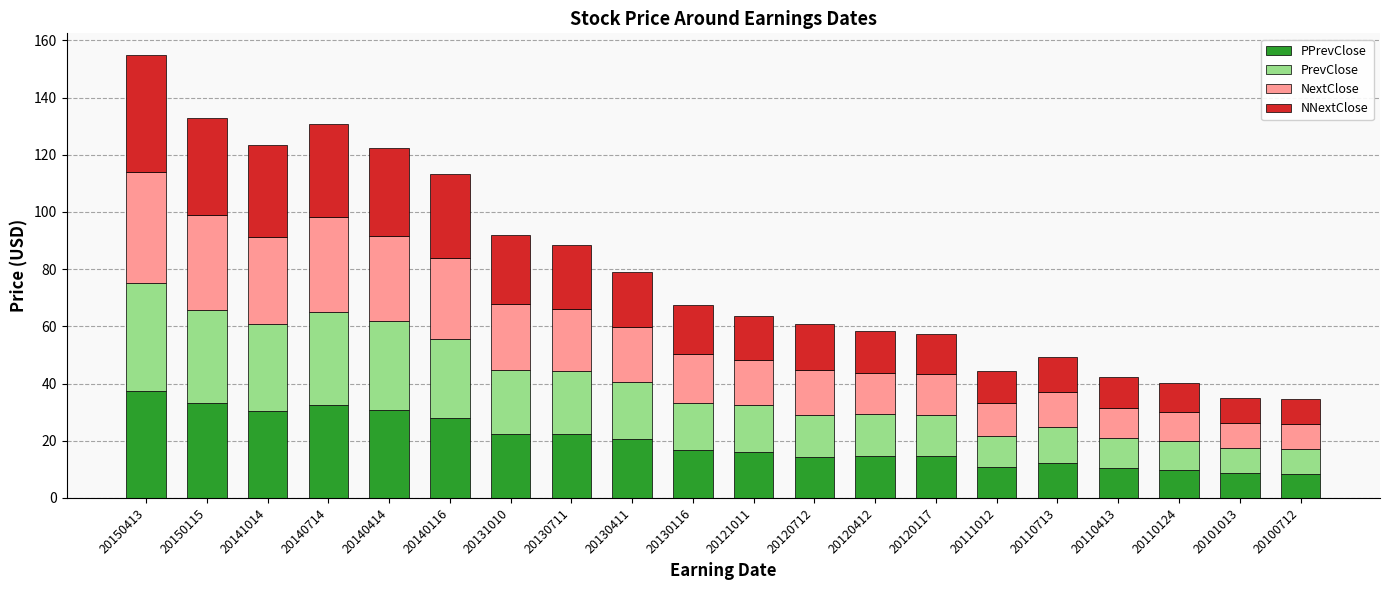

How many bars are there in total?

20